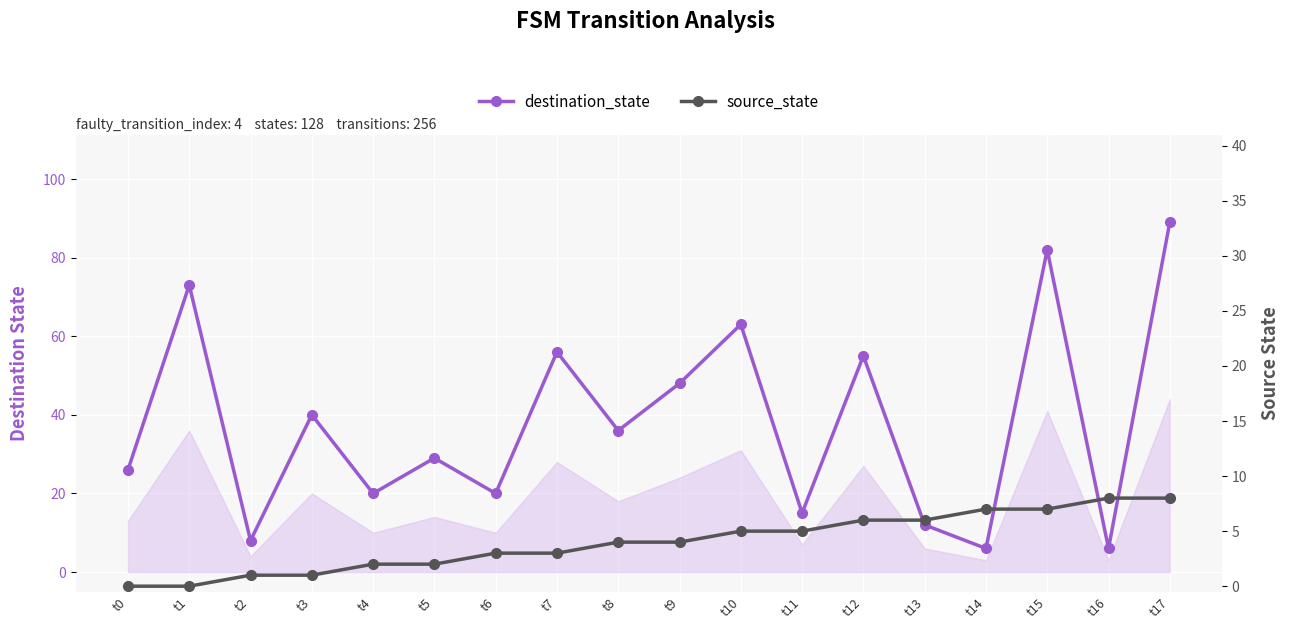

How many intersections are there between destination_state and source_state?

4